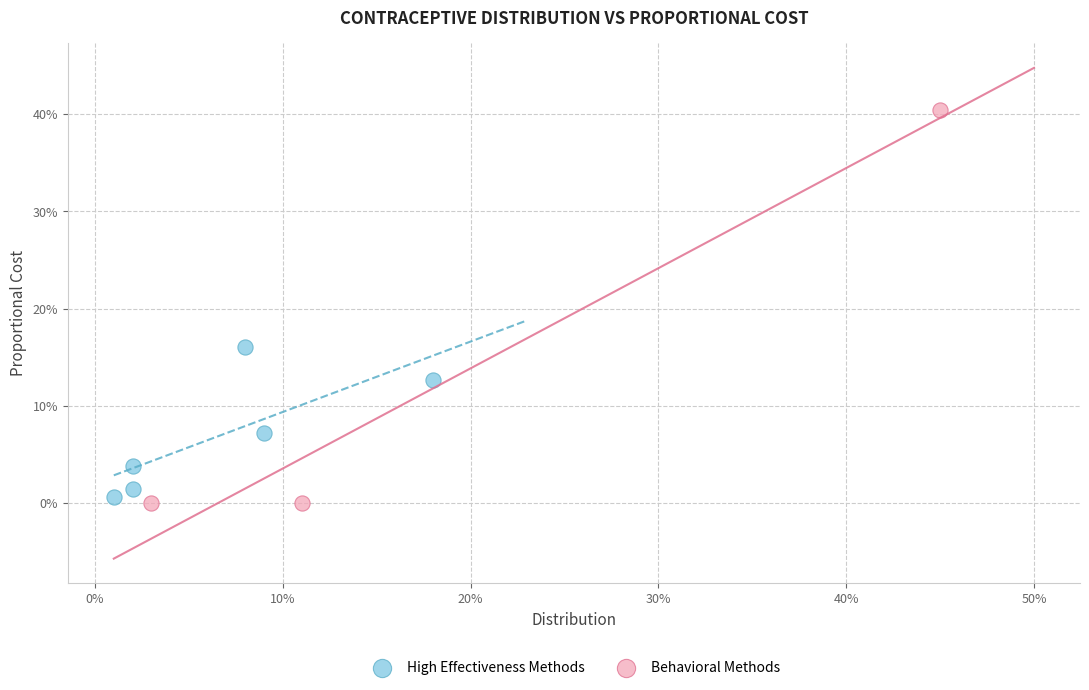

Which series contains the highest Y value?

Behavioral Methods